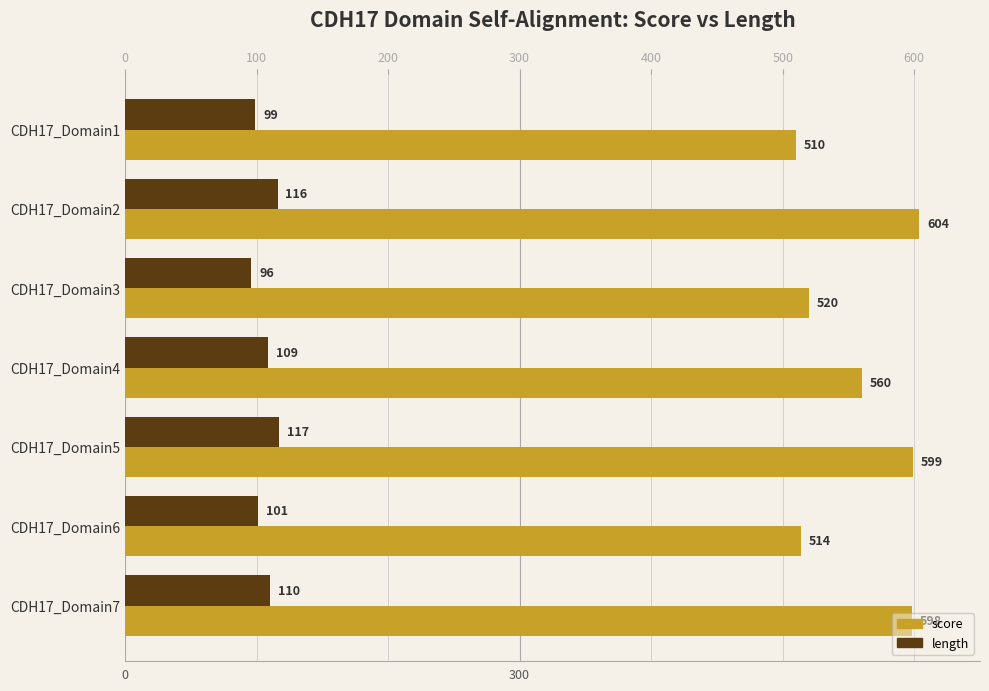

Where is score nearest to the value 557?

CDH17_Domain4